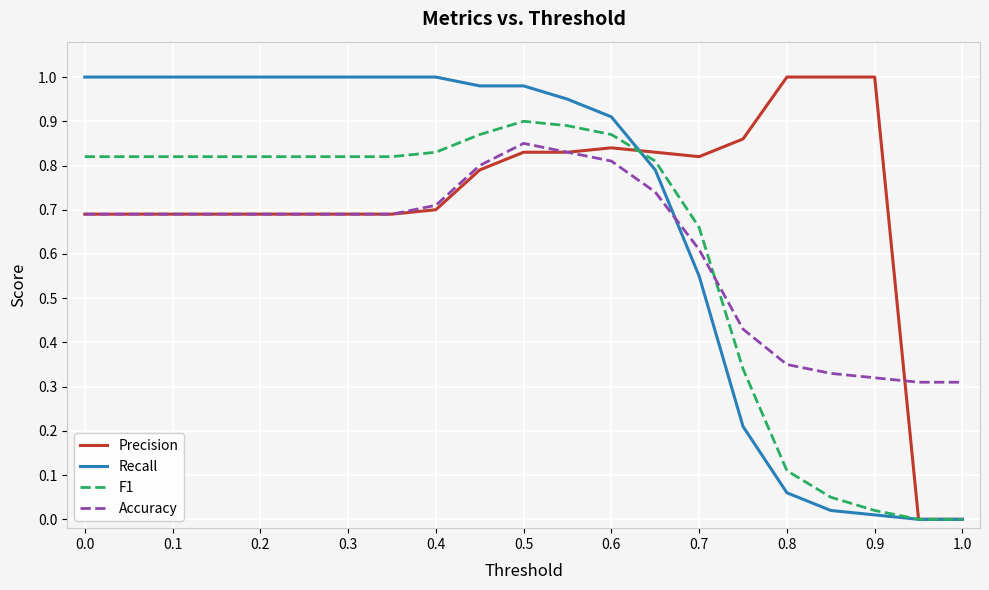

Which series ends up on top after the final intersection of F1 and Accuracy?

Accuracy